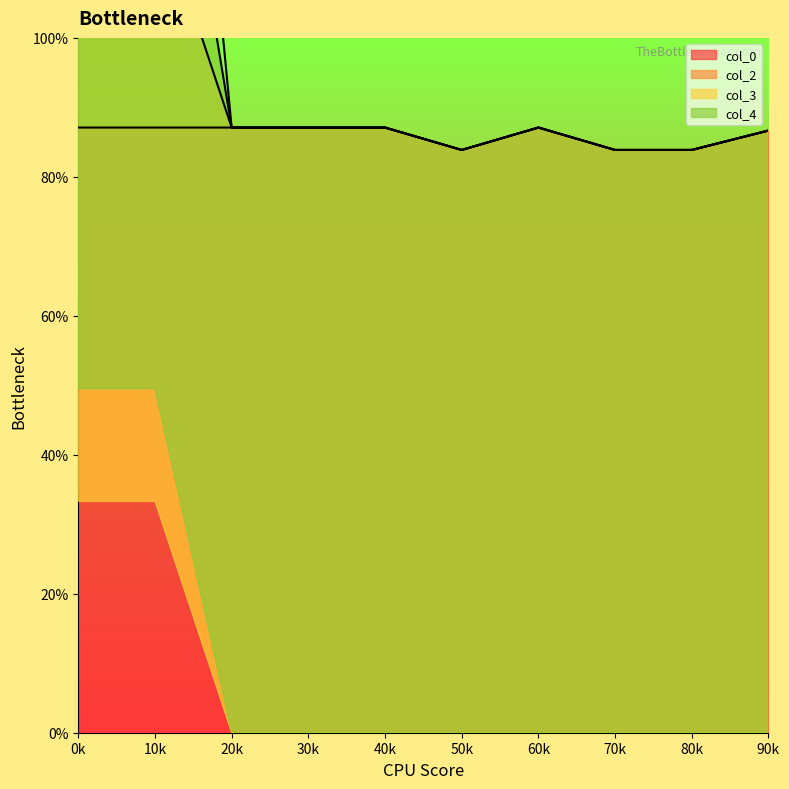

What is the label of the 10th point from the right?

0k